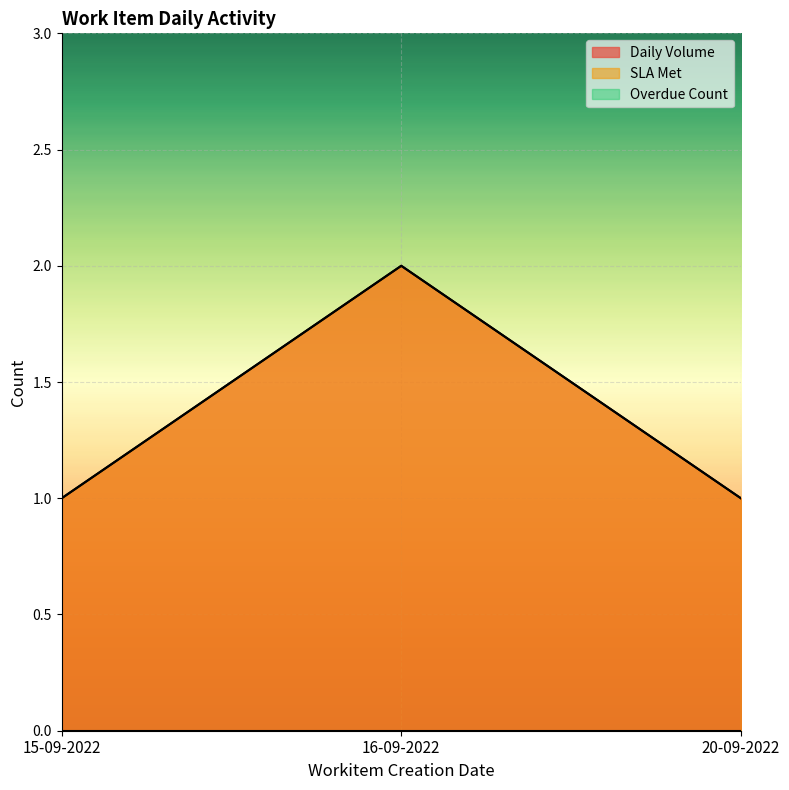

At which label is Daily Volume closest to 1?

15-09-2022